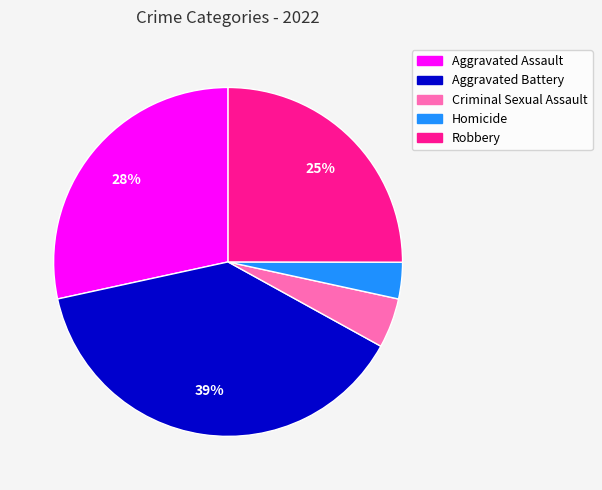

True or false: Aggravated Battery accounts for 39% of the total.

True